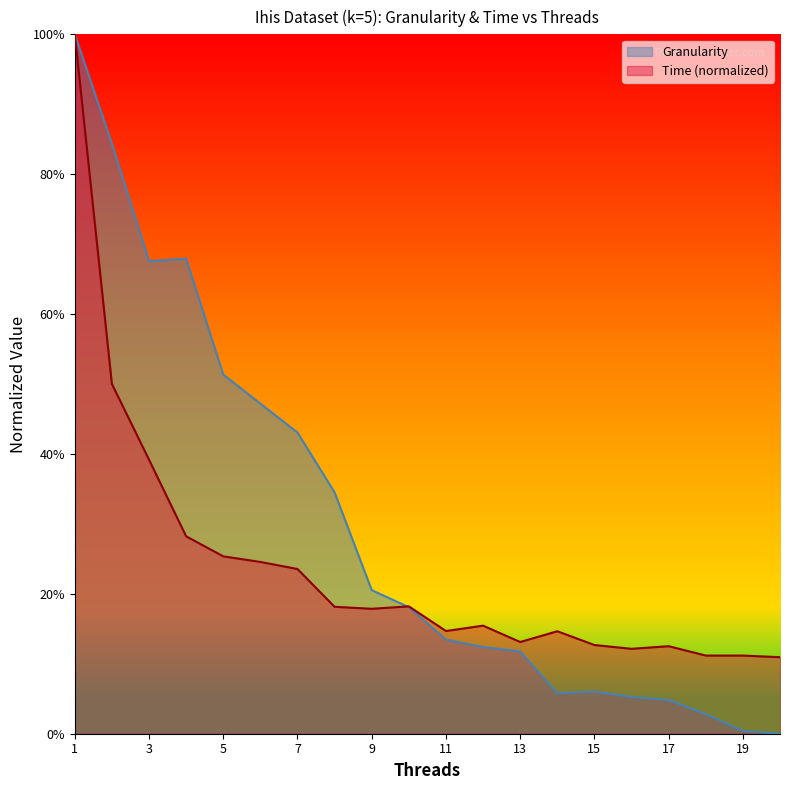

Is it true that Granularity equals 0.0 at 15?

False